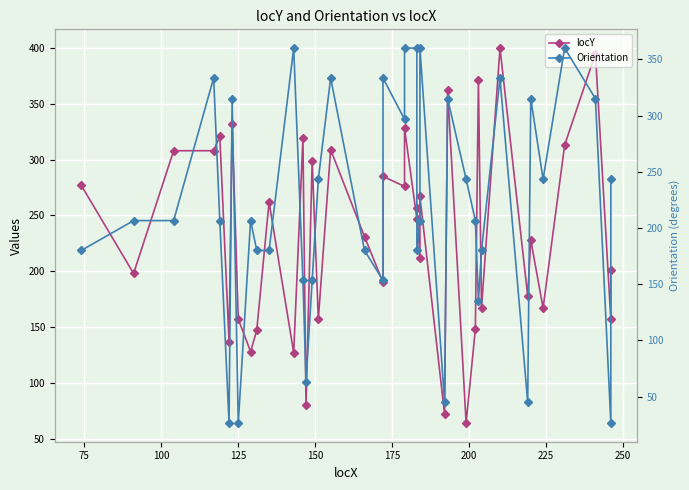

Which series has the largest range (max minus min)?

locY